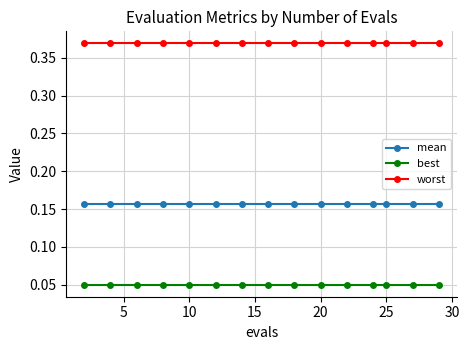

At how many categories does at least one series exceed 0?

15